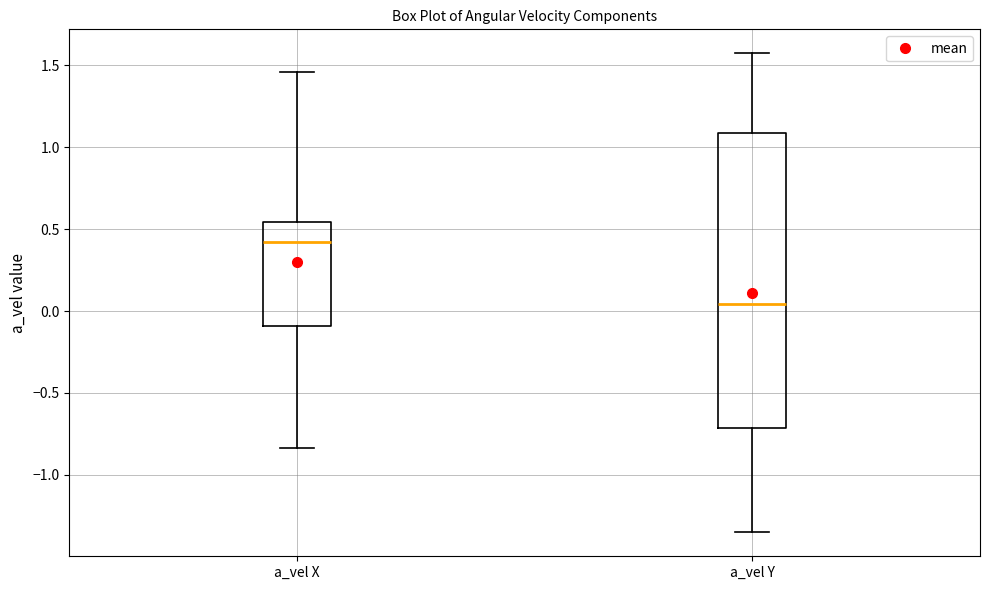

Reading left to right, transcribe this box plot: for each box, give where its median line is, the range the box spans, and where its two whiskers end, as read against the y-axis. The values are not printed on the chart, so give them approximately, as read against the axis.

a_vel X: median 0.40, box -0.10 to 0.55, whiskers -0.85 to 1.45
a_vel Y: median 0.05, box -0.70 to 1.10, whiskers -1.35 to 1.55